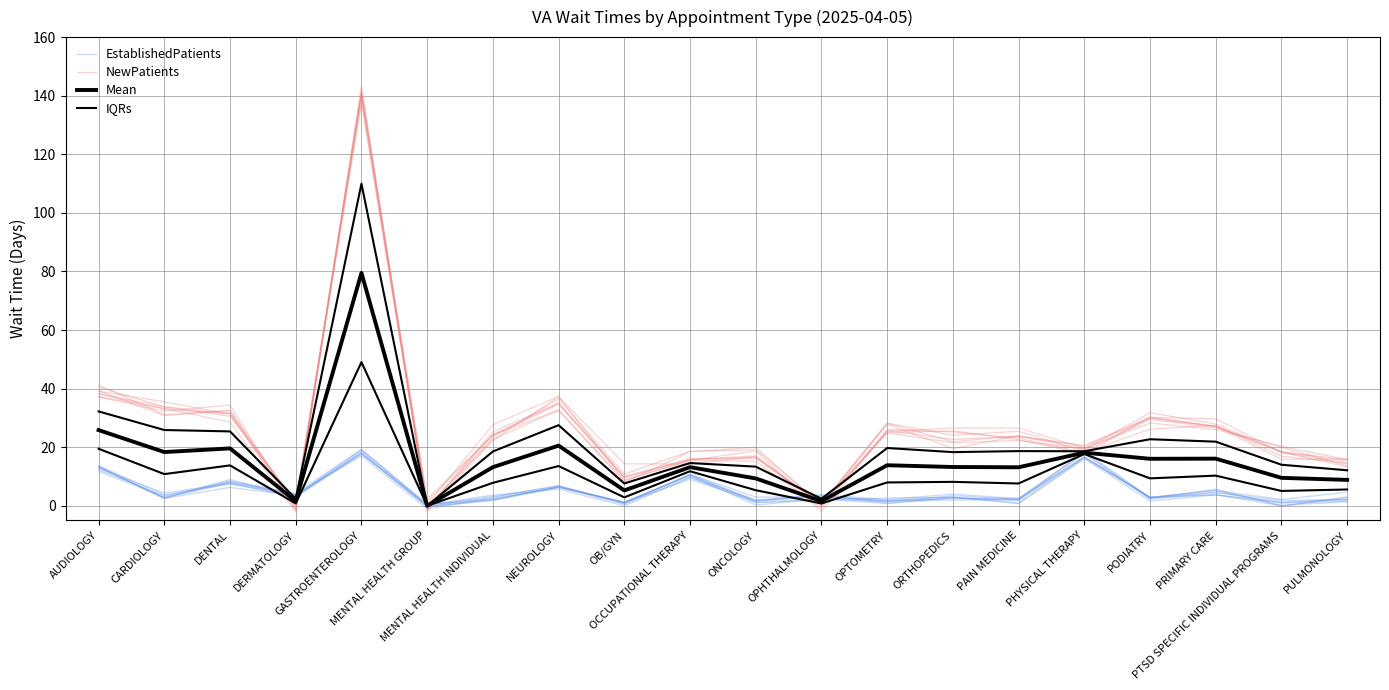

What is the minimum value shown in the chart?

-1.4